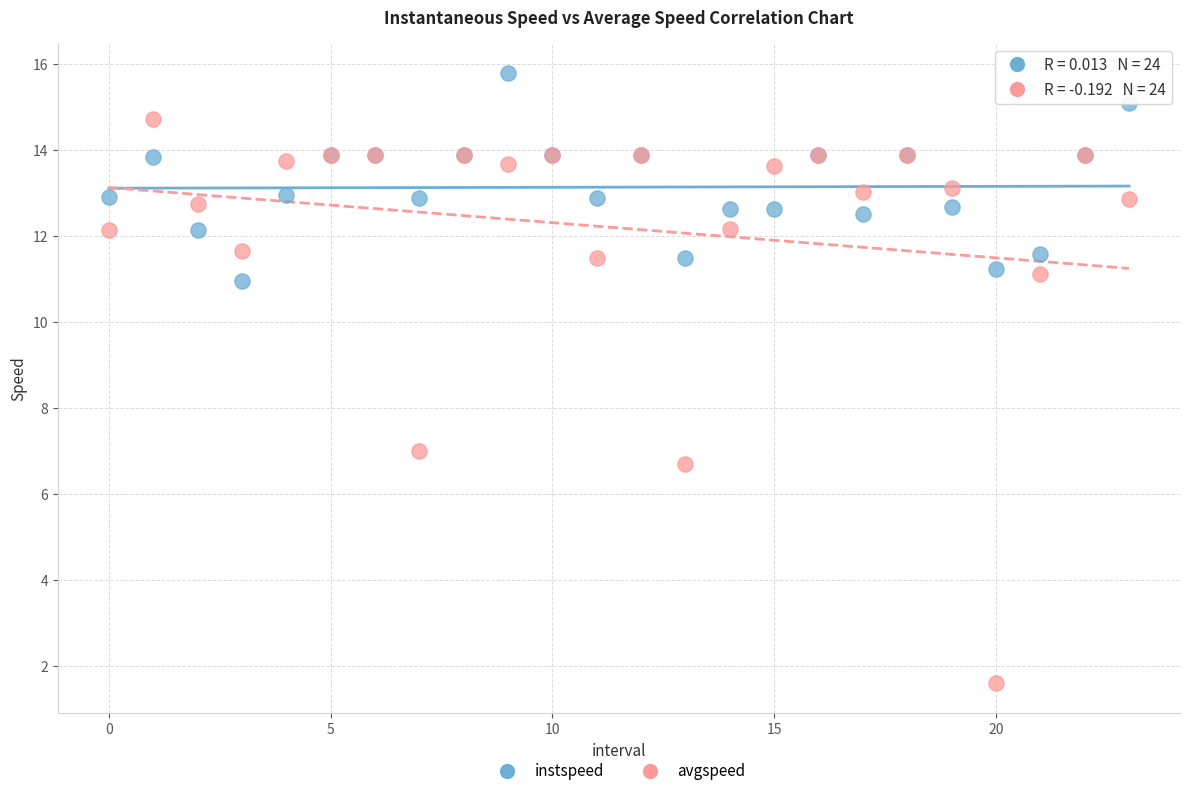

Across all series, what Y value is closest to 8?

7.0